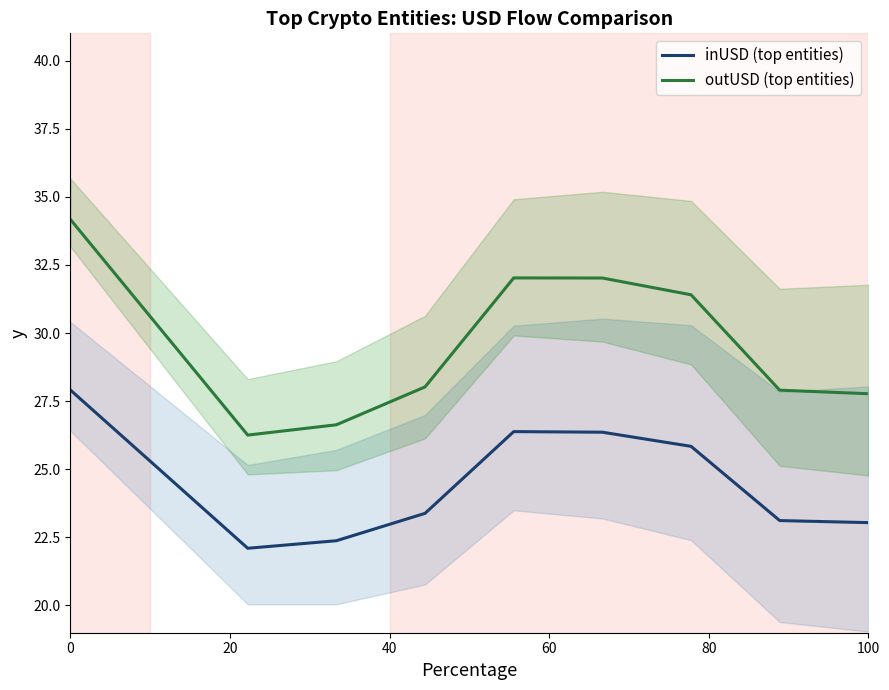

What is the difference between the highest and lowest values at 0?

6.3